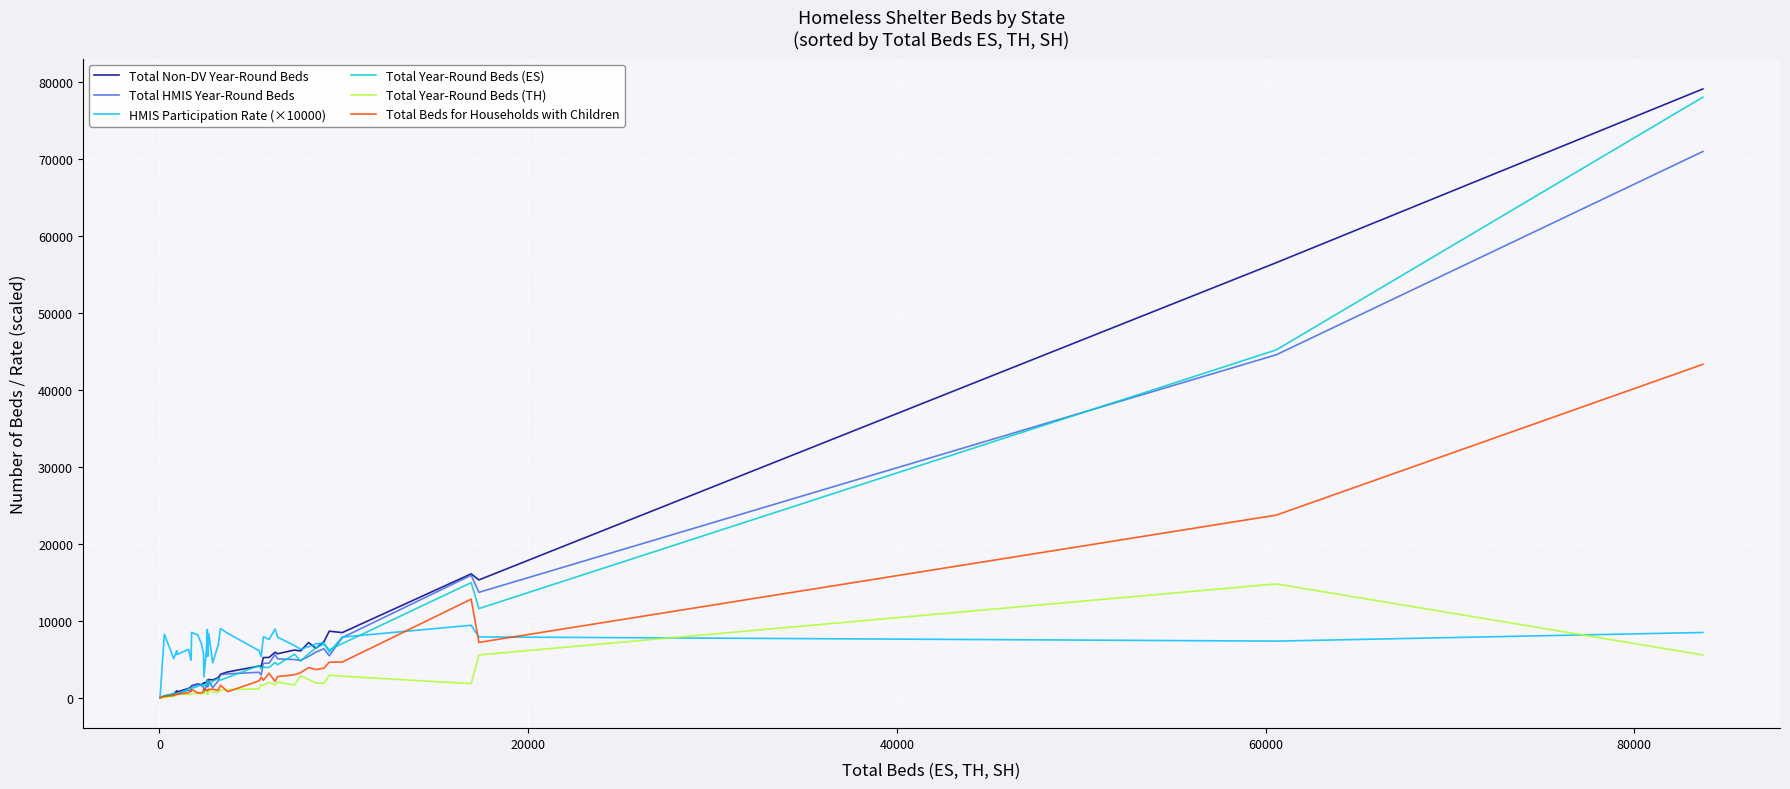

True or false: Total HMIS Year-Round Beds and Total Non-DV Year-Round Beds cross at least once.

False